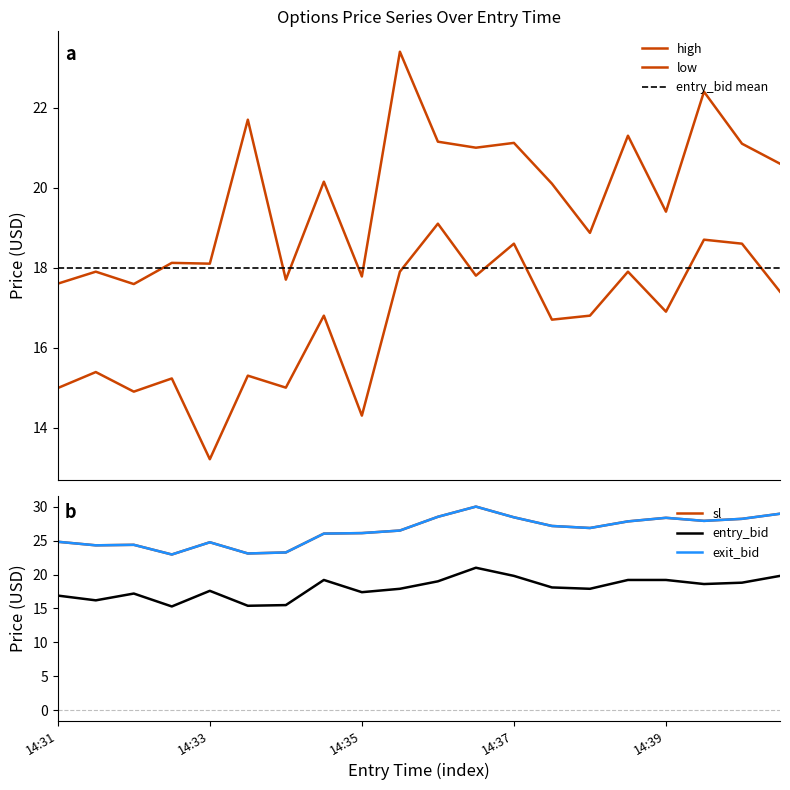

Rank the series at 14:37 from lowest to highest value.

low, entry_bid, high, sl, exit_bid